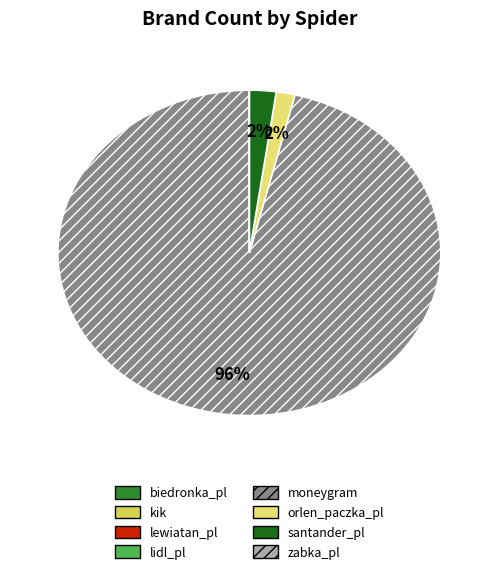

How many slices are in this pie chart?

8